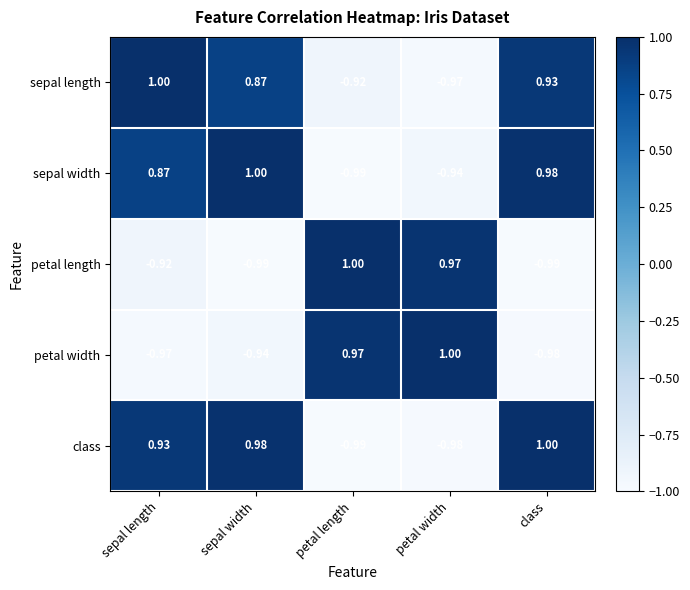

How many data points does each series have?

5